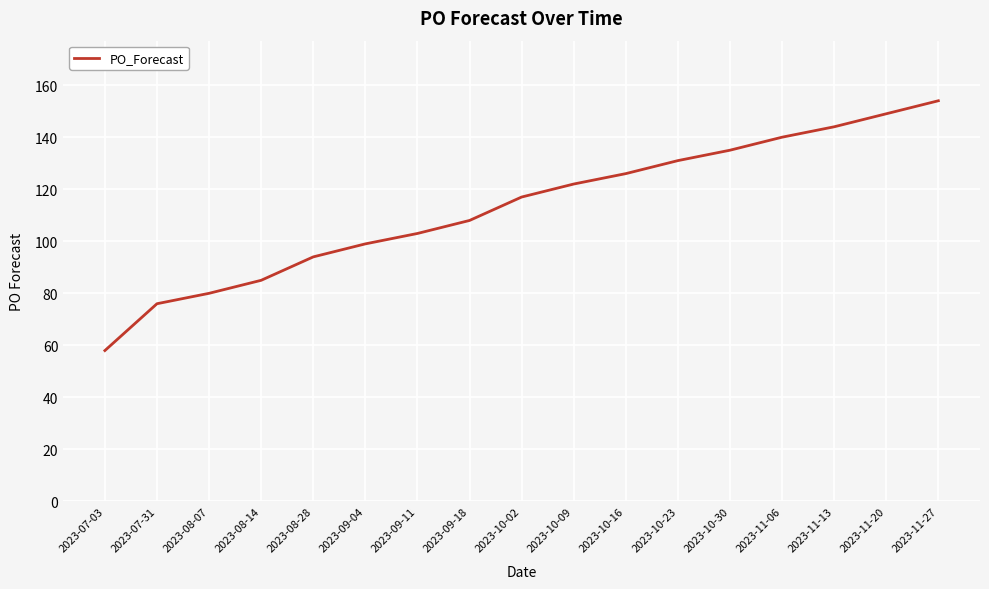

What position from the left is 2023-10-16?

11